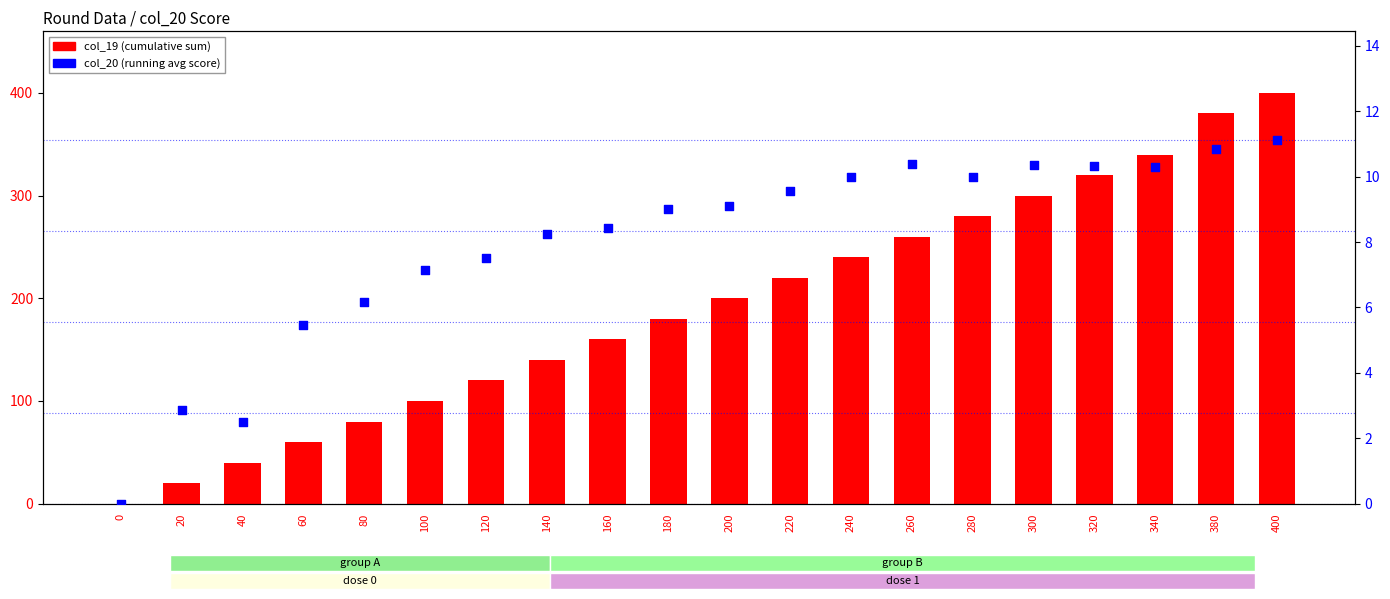

Is the value of col_20 (avg score) at 320 greater than the value of col_19 (cumulative) at 180?

No